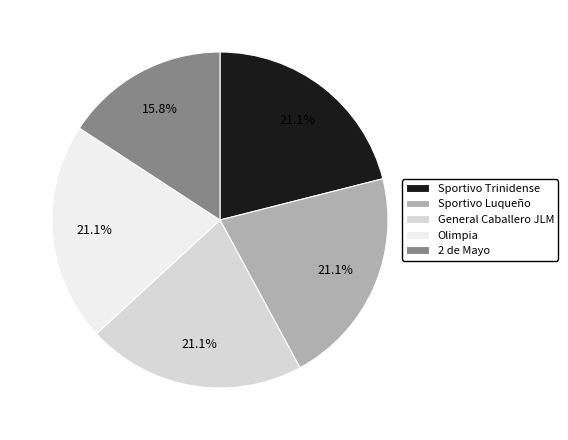

Which has a higher value, 2 de Mayo or Olimpia?

Olimpia